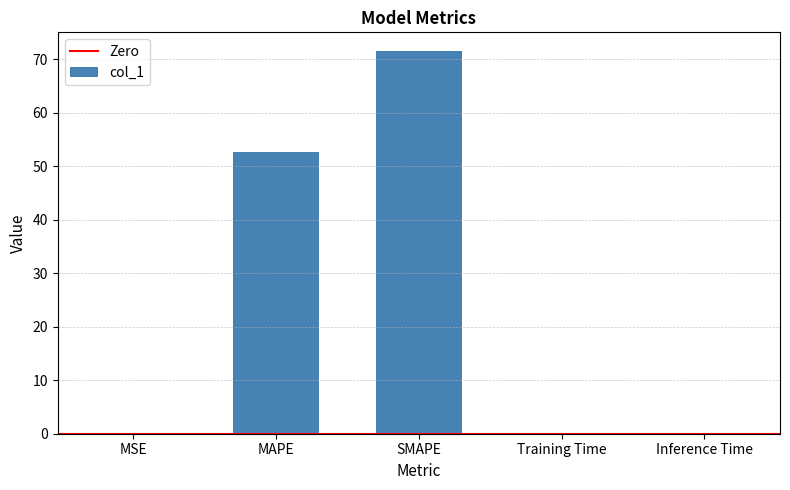

What is the maximum value shown in the chart?

71.4